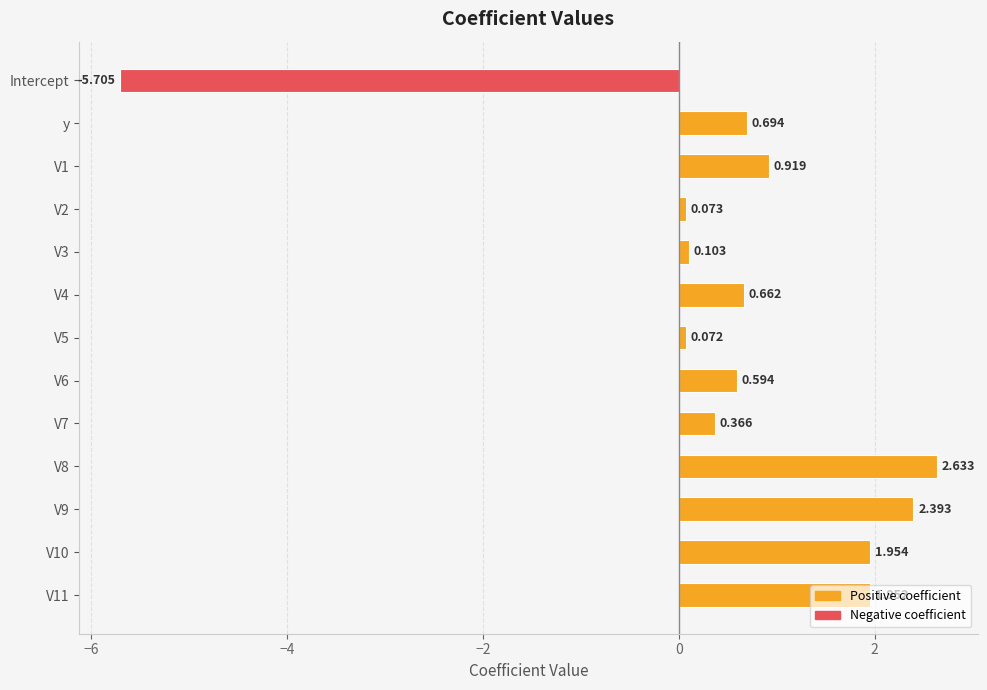

Which label corresponds to the smallest value in the chart?

Intercept